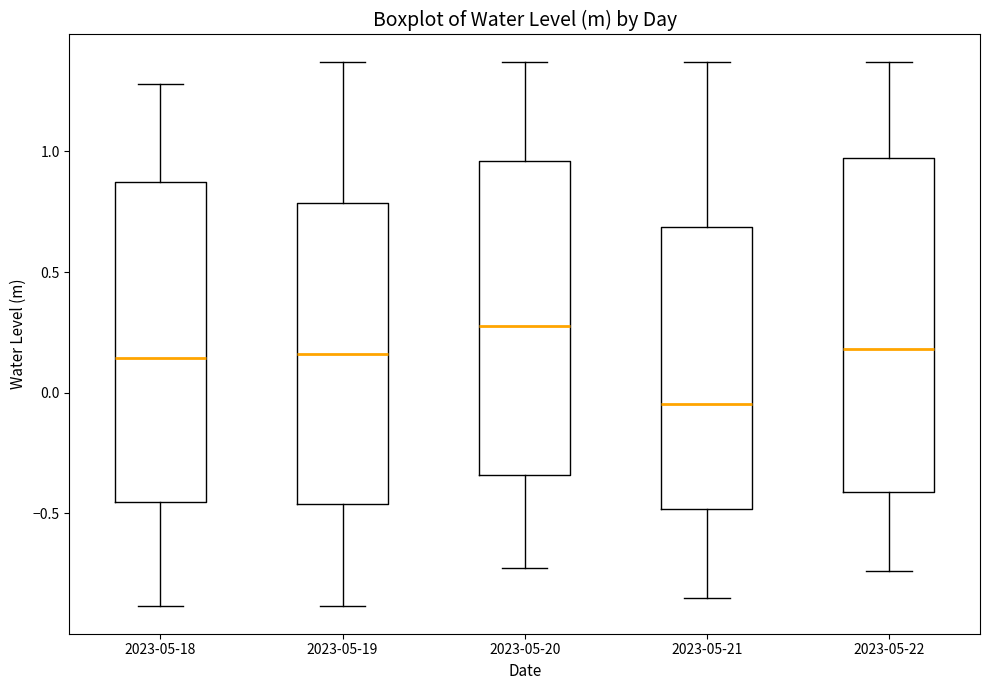

Reading left to right, read every box against the y-axis: the position of its median line, the range the box covers, and the ends of its whiskers. The values are not printed on the chart, so give them approximately, as read against the axis.

2023-05-18: median 0.15, box -0.45 to 0.85, whiskers -0.90 to 1.30
2023-05-19: median 0.15, box -0.45 to 0.80, whiskers -0.90 to 1.35
2023-05-20: median 0.30, box -0.35 to 0.95, whiskers -0.75 to 1.35
2023-05-21: median -0.05, box -0.50 to 0.70, whiskers -0.85 to 1.35
2023-05-22: median 0.20, box -0.40 to 1.00, whiskers -0.75 to 1.35